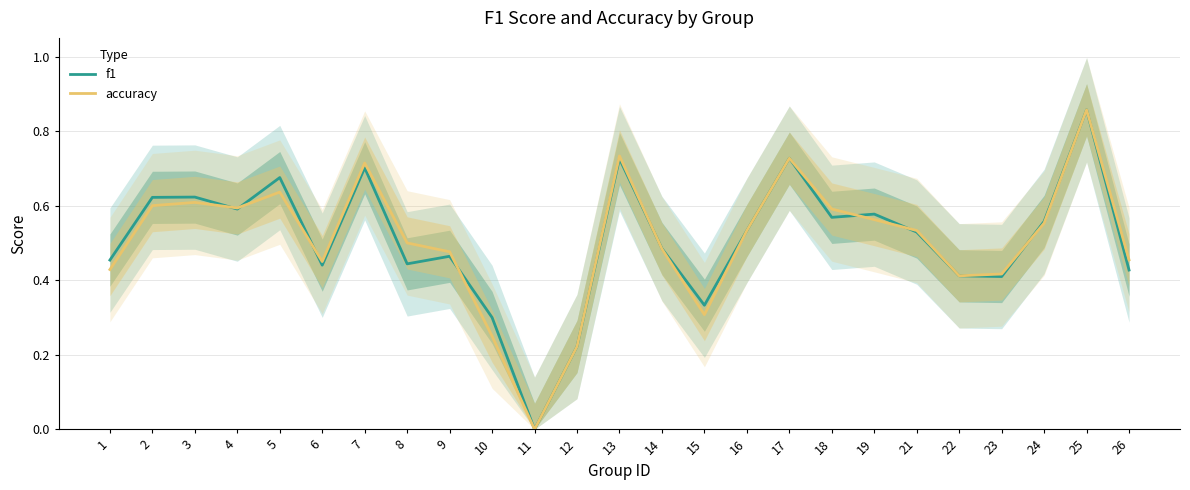

Is the value of accuracy at 12 greater than the value of f1 at 12?

No